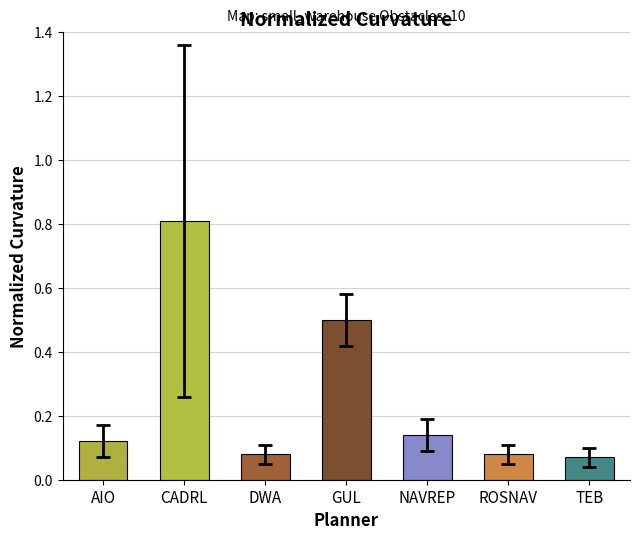

Which label corresponds to the largest value in the chart?

CADRL